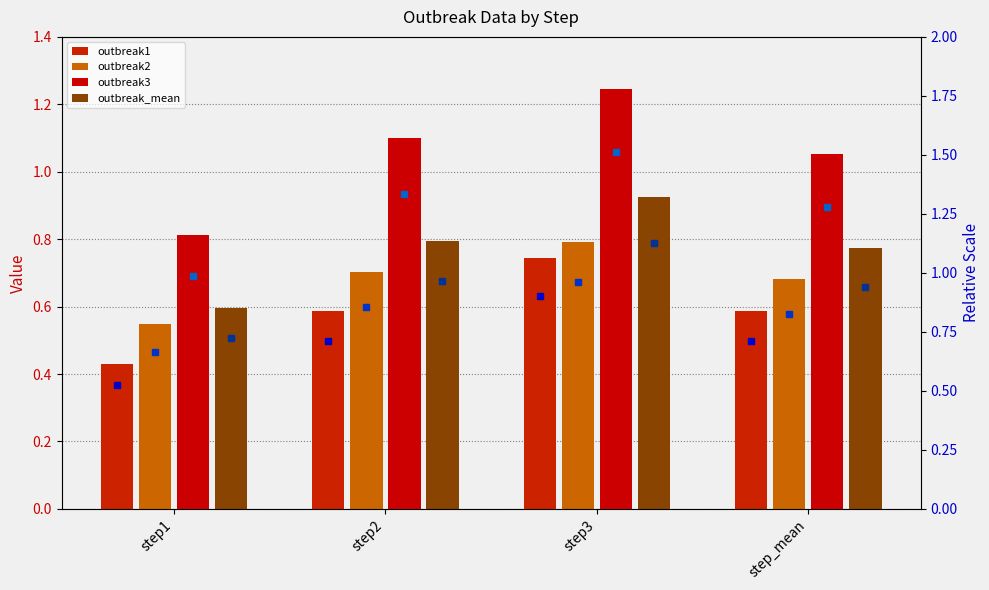

Reading right to left, extract all data points from this chart.

outbreak1: 0.6	0.7	0.6	0.4
outbreak2: 0.7	0.8	0.7	0.5
outbreak3: 1.1	1.2	1.1	0.8
outbreak_mean: 0.8	0.9	0.8	0.6